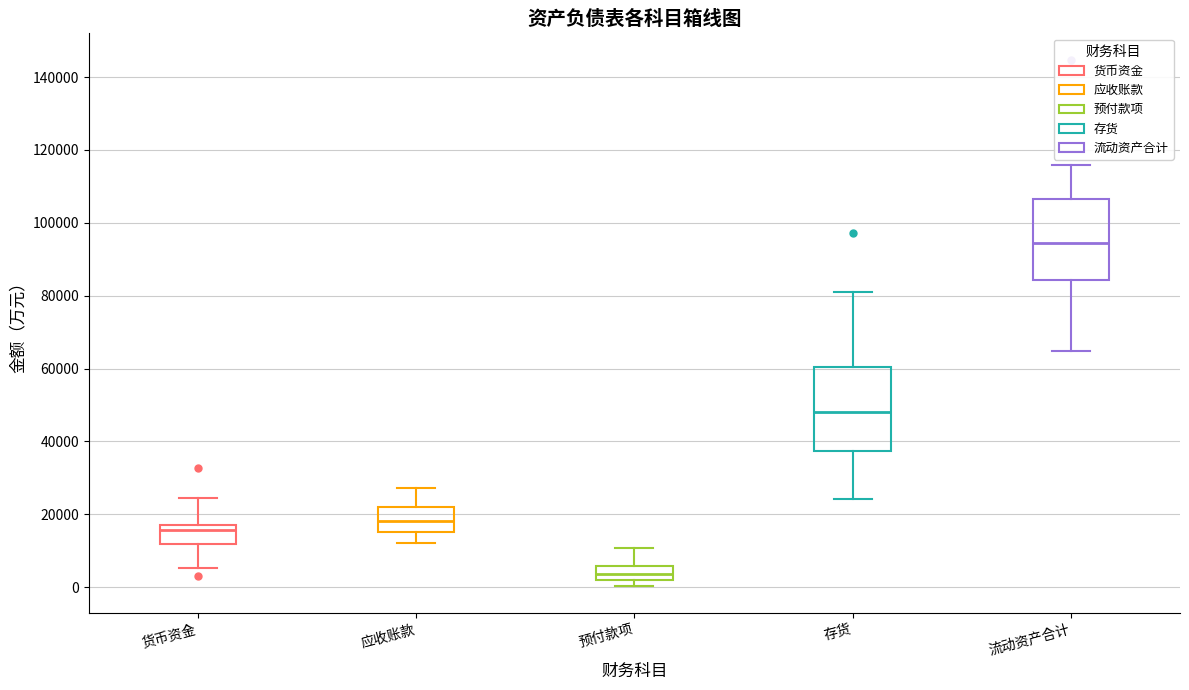

Which box has the highest median line?

流动资产合计